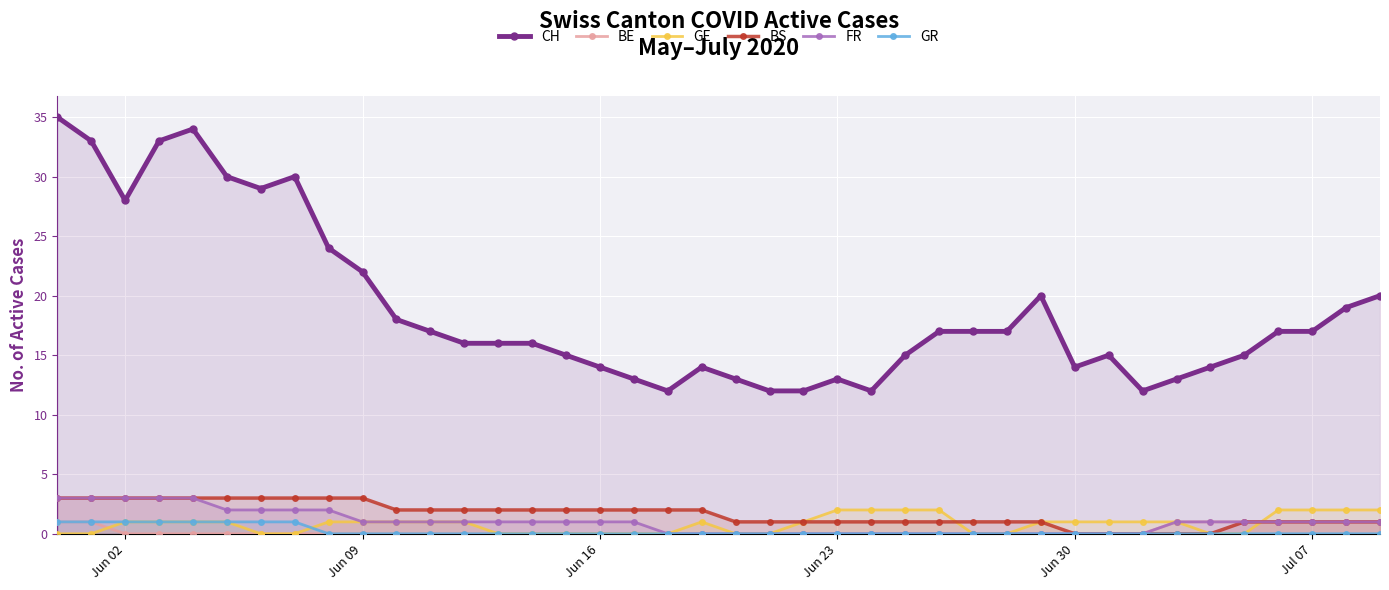

The GR series shows 0 at Jun 09. True or false?

True